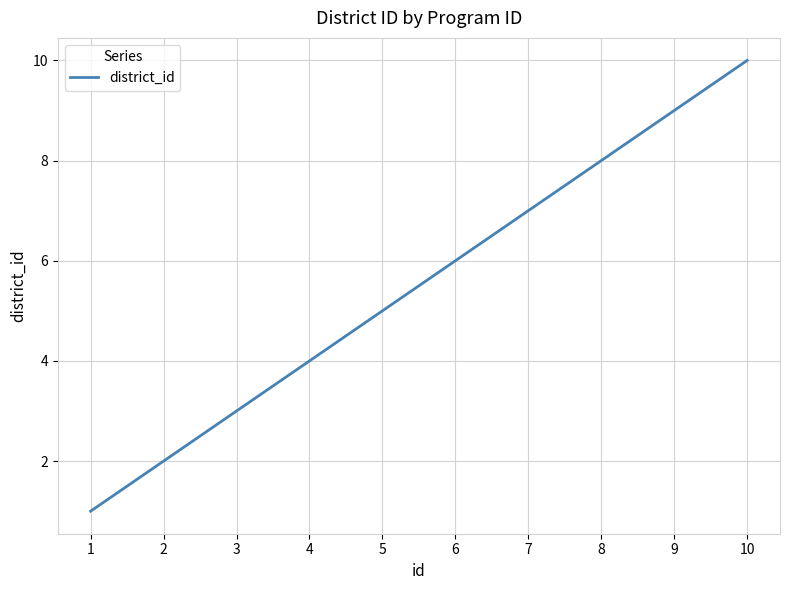

Reading right to left, list all the values displayed in this chart.

10	9	8	7	6	5	4	3	2	1